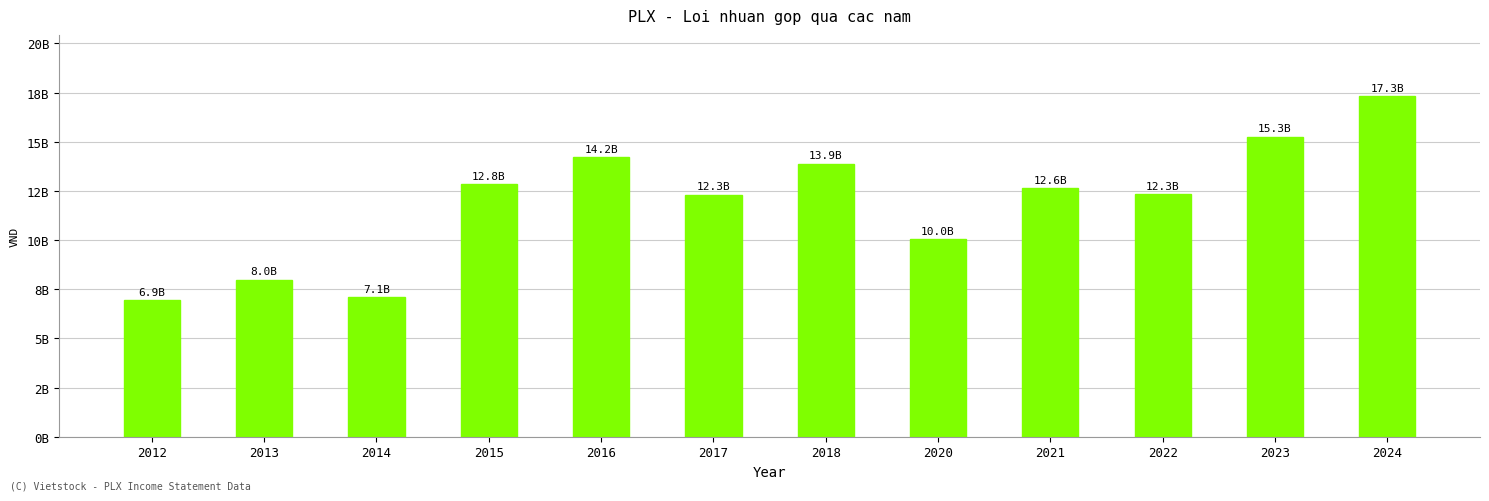

What is the difference between the values at 2023 and 2018?

1373177235